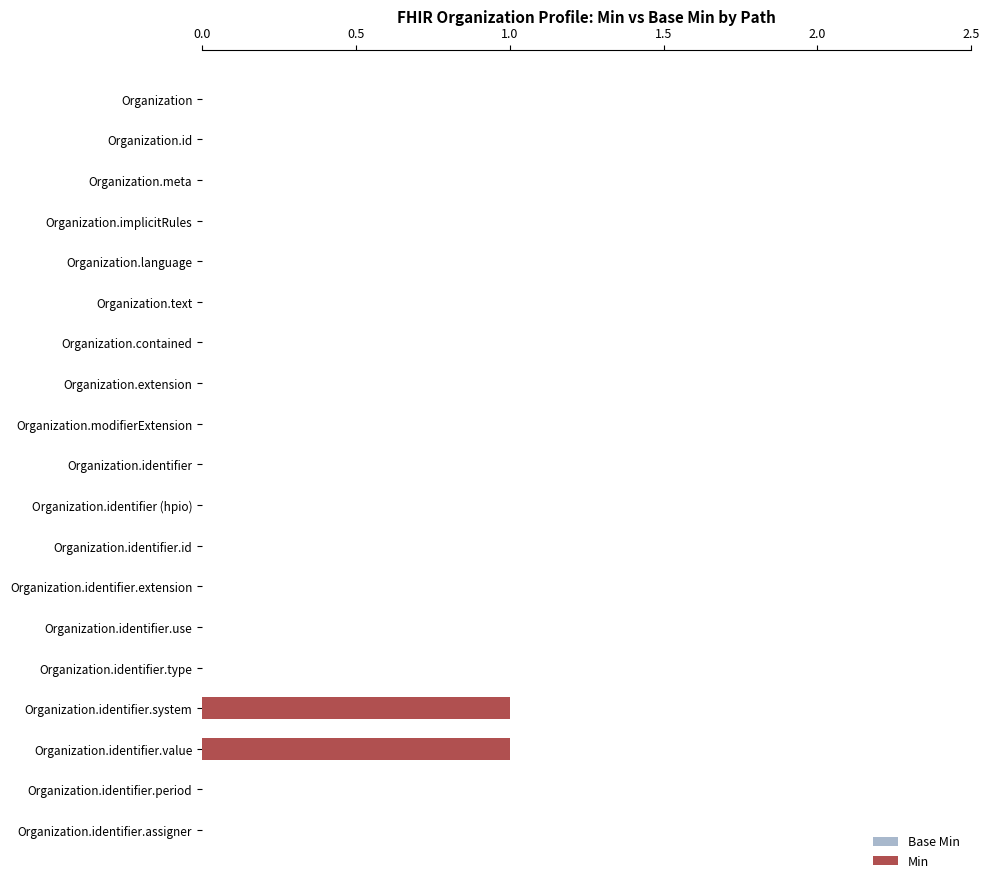

Is it true that the value at Organization.identifier.use is 0?

True